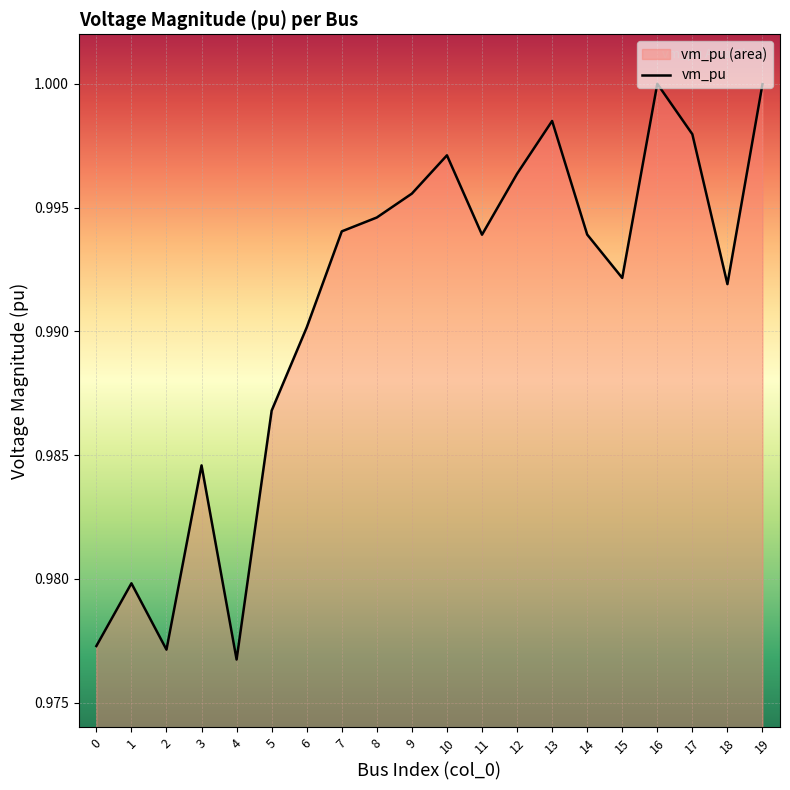

Reading right to left, what are all the values shown in this chart?

19=1.0	18=1.0	17=1.0	16=1.0	15=1.0	14=1.0	13=1.0	12=1.0	11=1.0	10=1.0	9=1.0	8=1.0	7=1.0	6=1.0	5=1.0	4=1.0	3=1.0	2=1.0	1=1.0	0=1.0